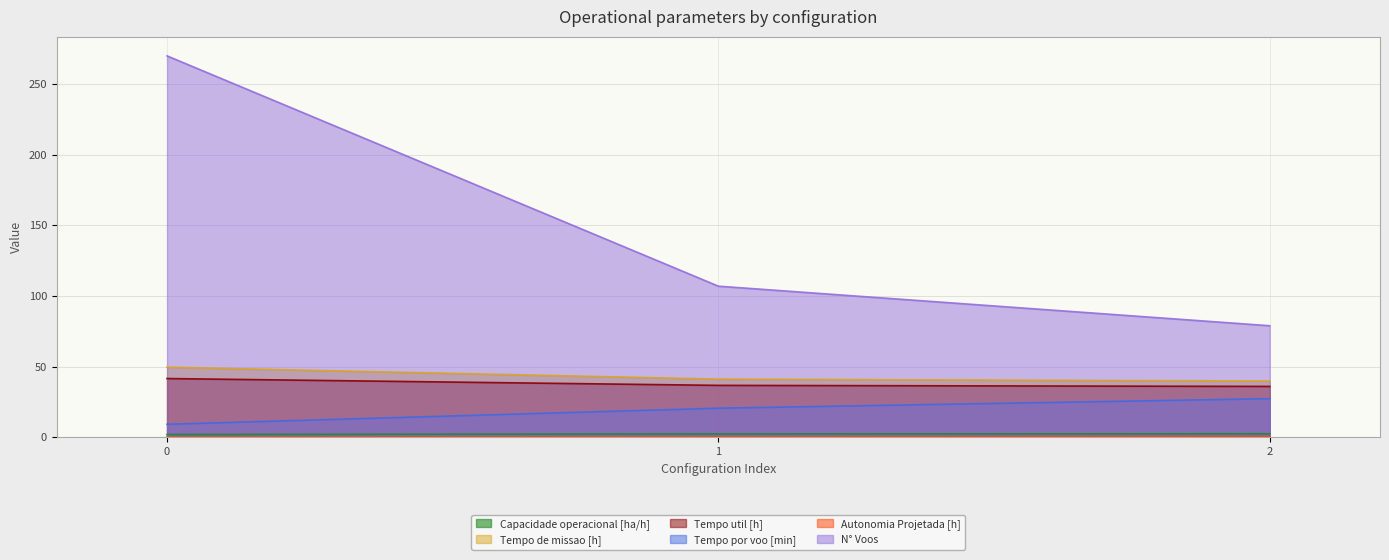

What is the value of the Capacidade operacional [ha/h] point at the 2nd from the left?

2.4